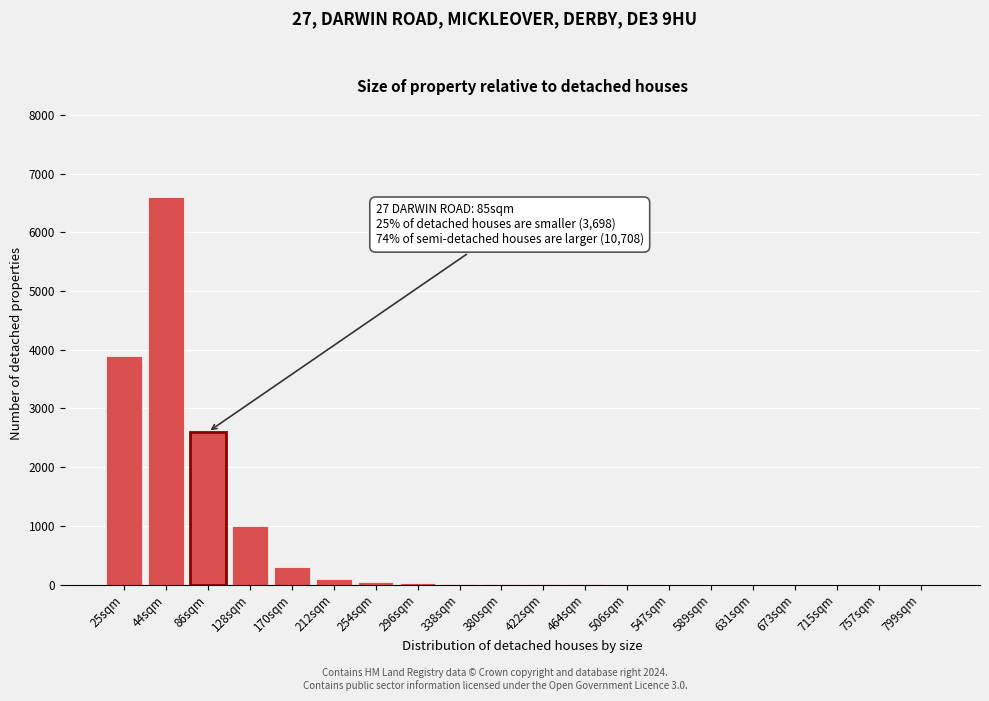

True or false: the data shows 300 at 170sqm.

True